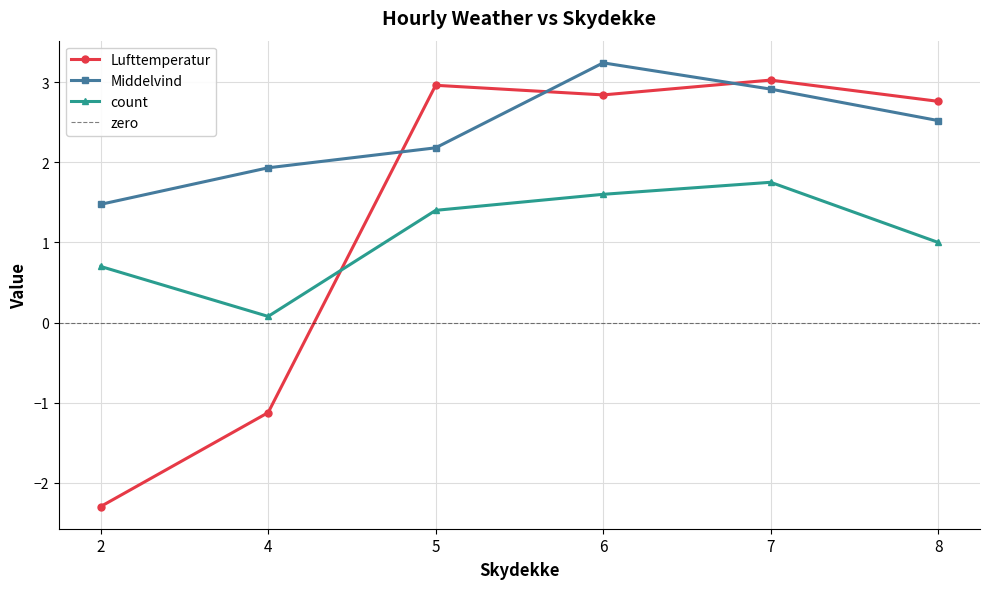

After their last crossing, which series has the higher values: Lufttemperatur or Middelvind?

Lufttemperatur